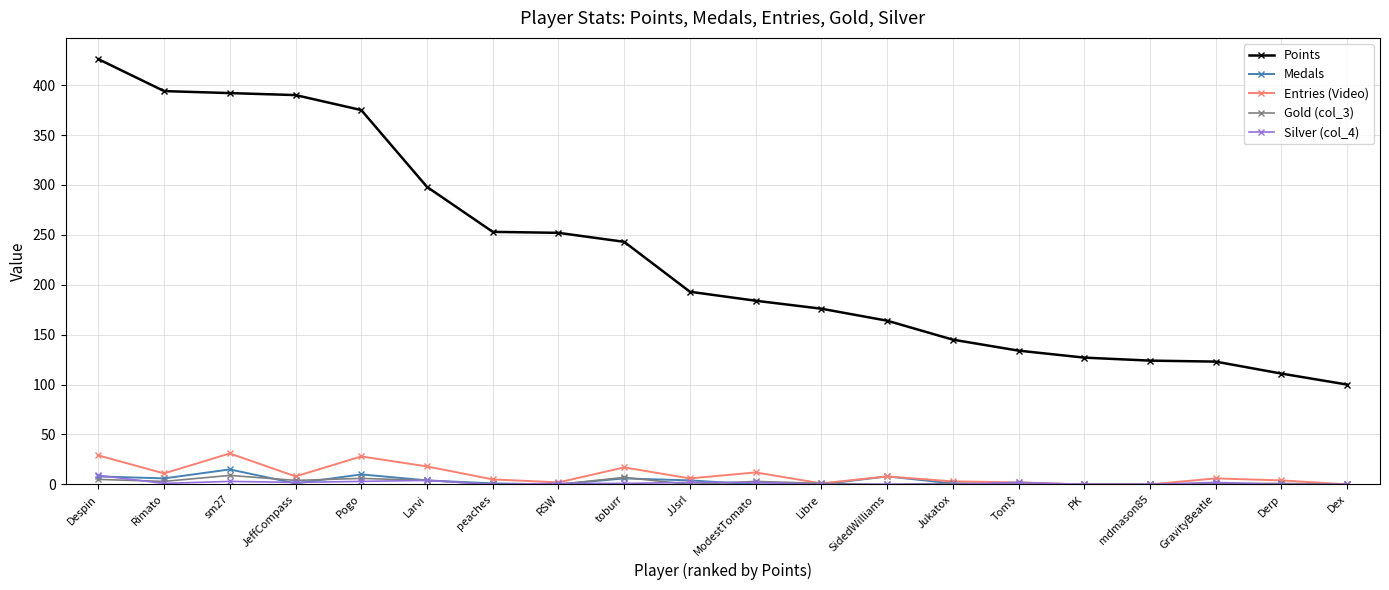

What is the label of the 10th point from the left?

JJsrl